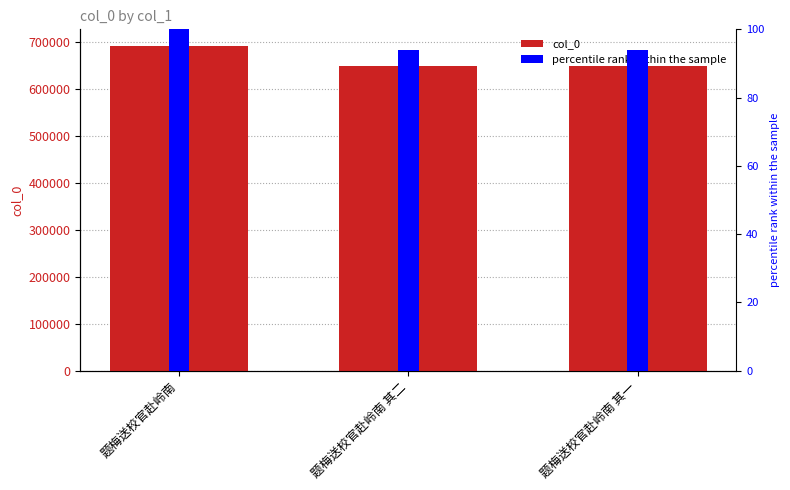

True or false: percentile rank within the sample has a value of 145.2 at 题梅送校官赴岭南 其一.

False